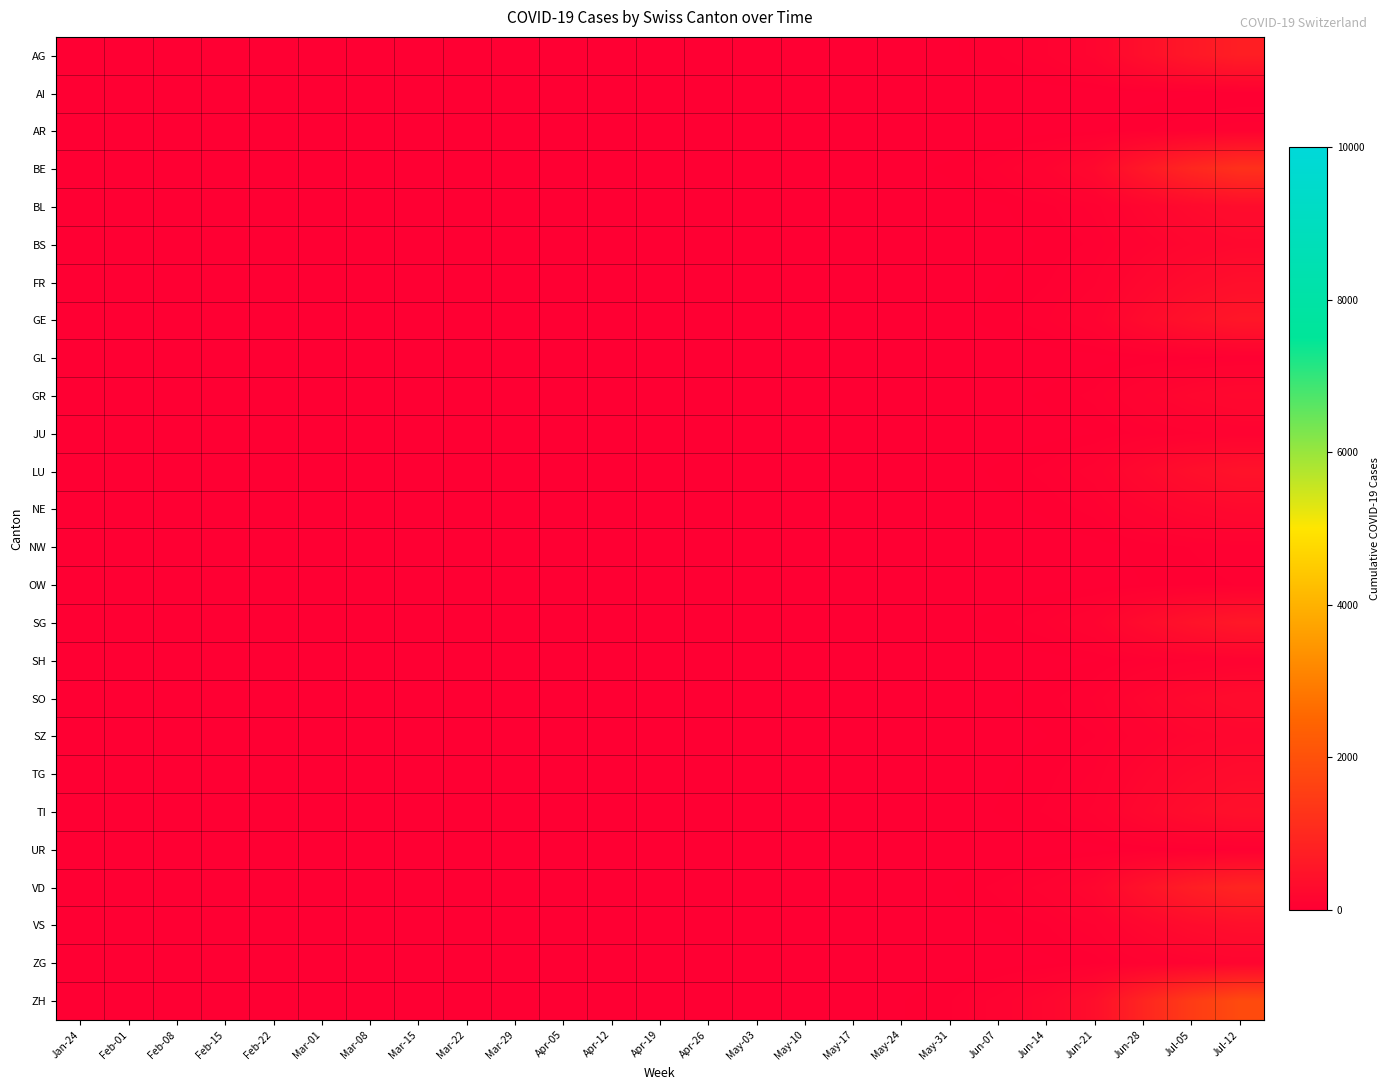

Which category has the highest value across all series?

Jul-12